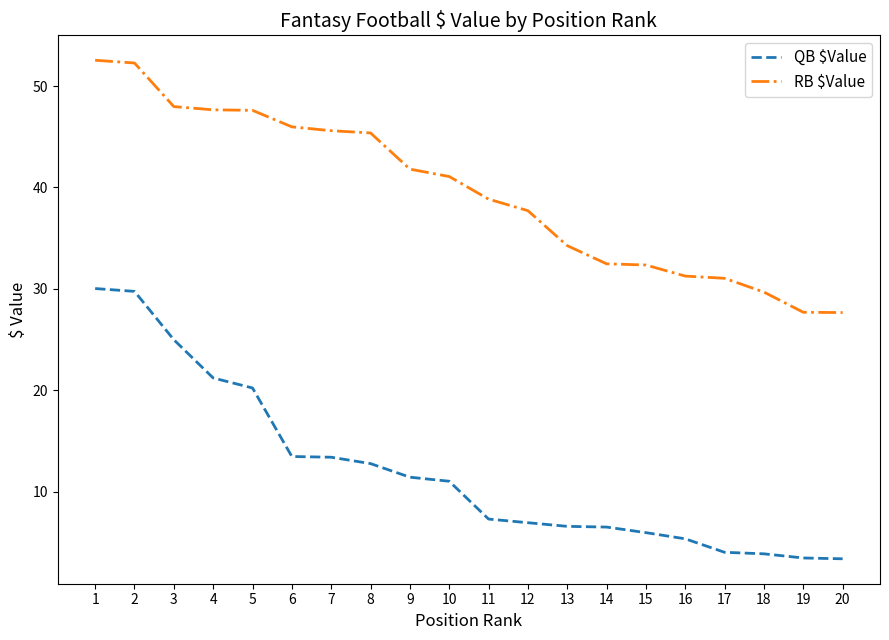

The value of QB $Value at 15 is 6.0. True or false?

True